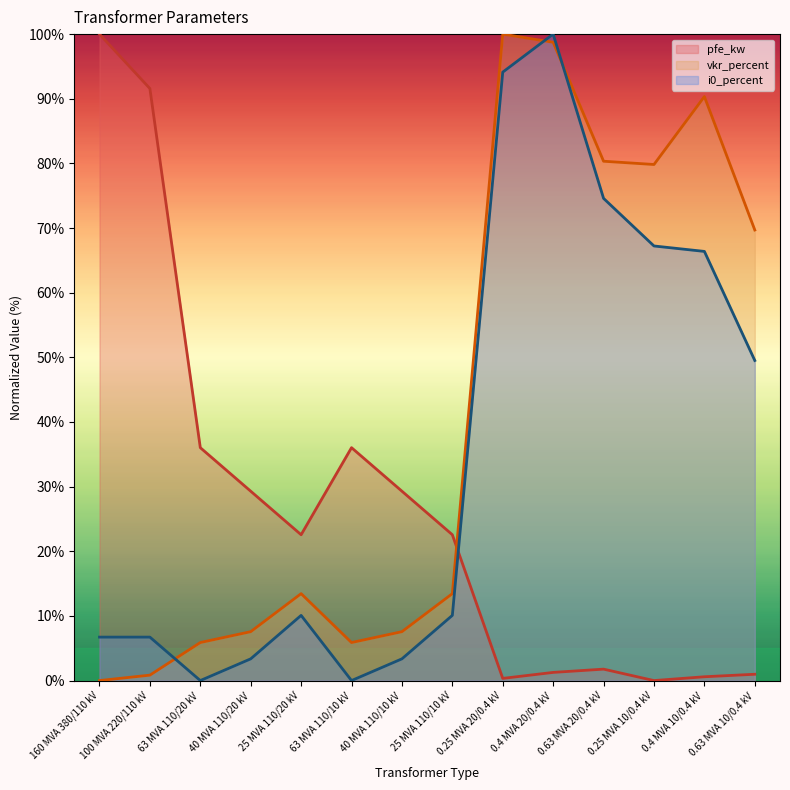

The value of i0_percent at 0.4 MVA 20/0.4 kV is 177.5. True or false?

False